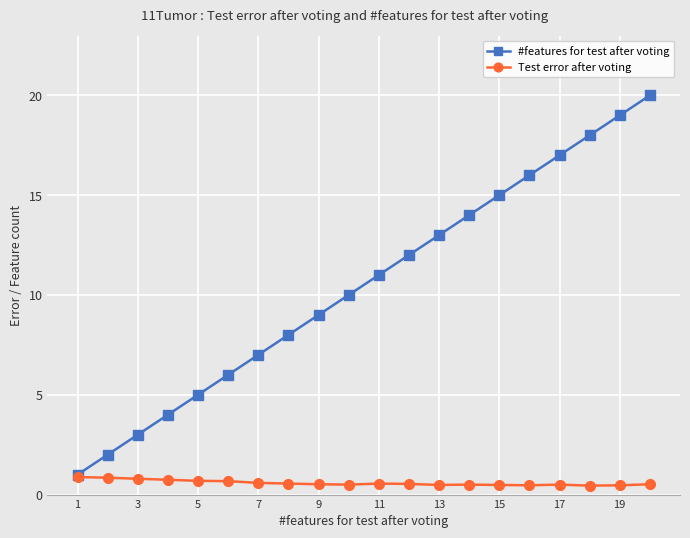

Rank the series by their average value, from lowest to highest.

Test error after voting, #features for test after voting